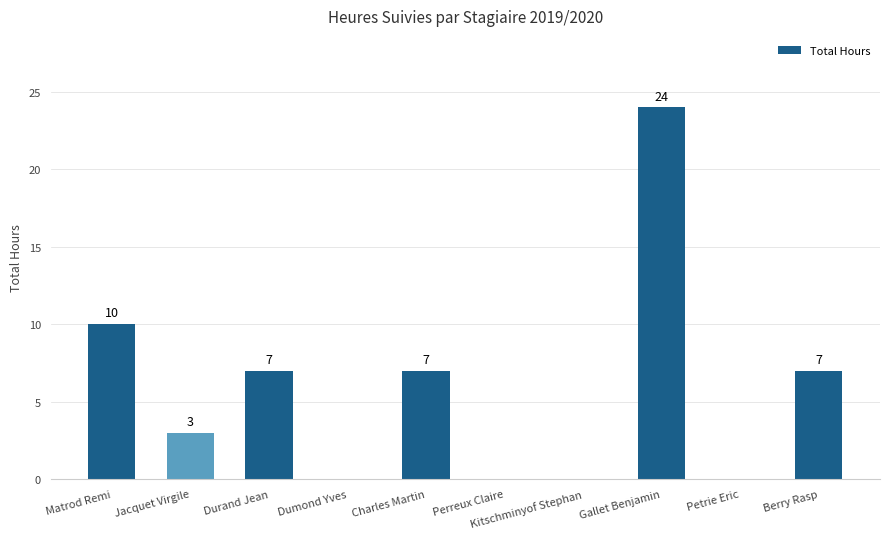

What is the maximum value shown in the chart?

24